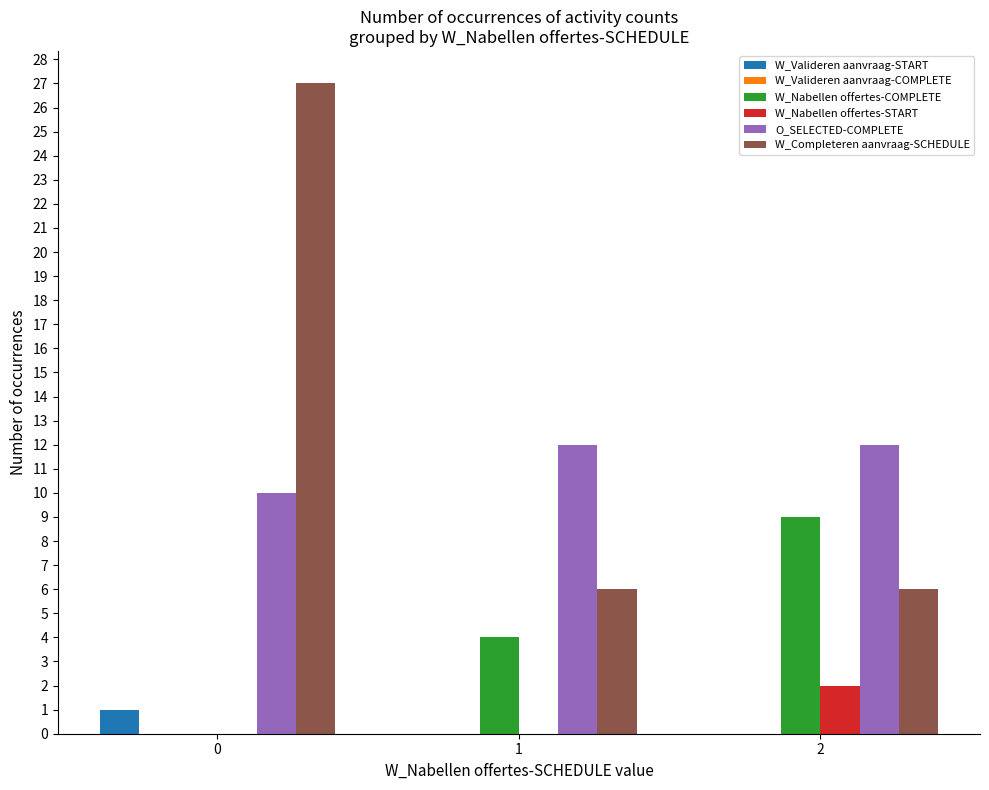

Reading left to right, what are all the values shown in this chart?

W_Valideren aanvraag-START: 0=1	1=0	2=0
W_Nabellen offertes-COMPLETE: 0=0	1=4	2=9
W_Nabellen offertes-START: 0=0	1=0	2=2
O_SELECTED-COMPLETE: 0=10	1=12	2=12
W_Completeren aanvraag-SCHEDULE: 0=27	1=6	2=6